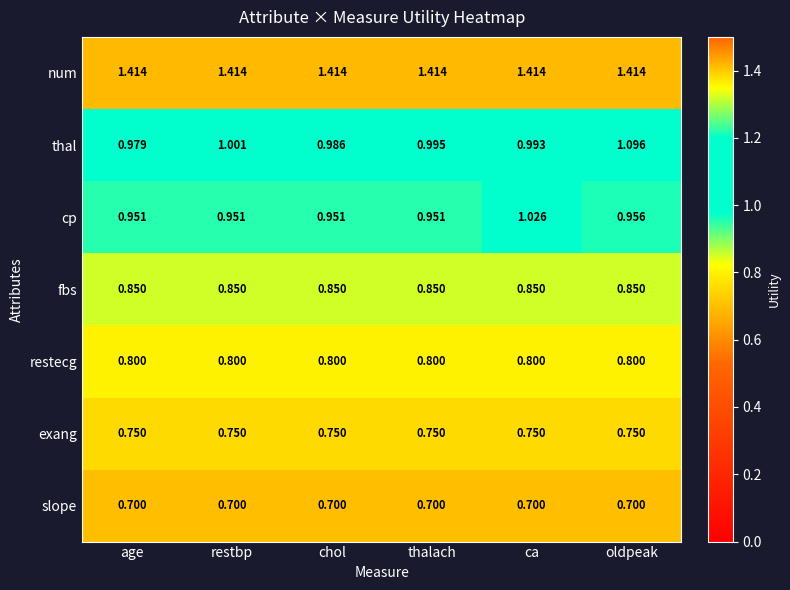

At which category is the sum across all series the highest?

oldpeak